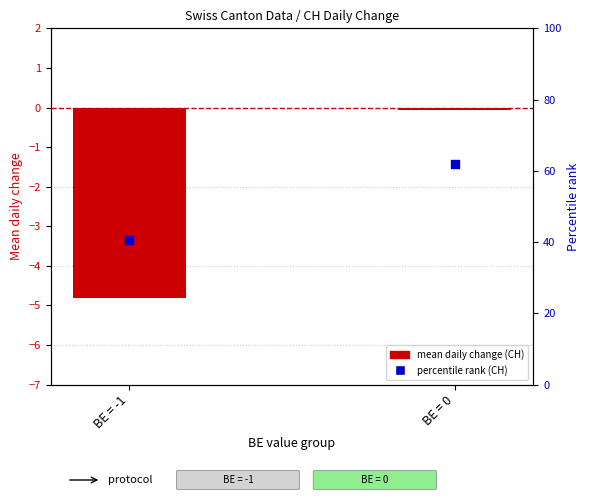

Which series contains the lowest Y value?

CH (mean daily change)